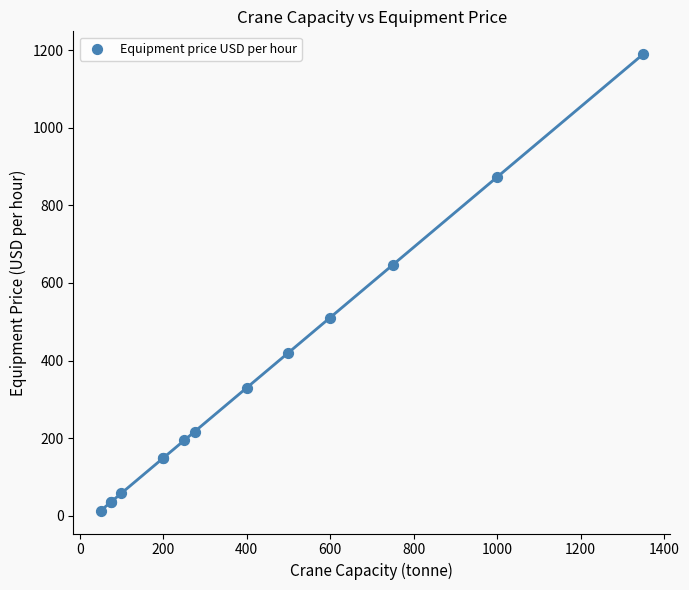

What Y value in the scatter plot is closest to 601?

647